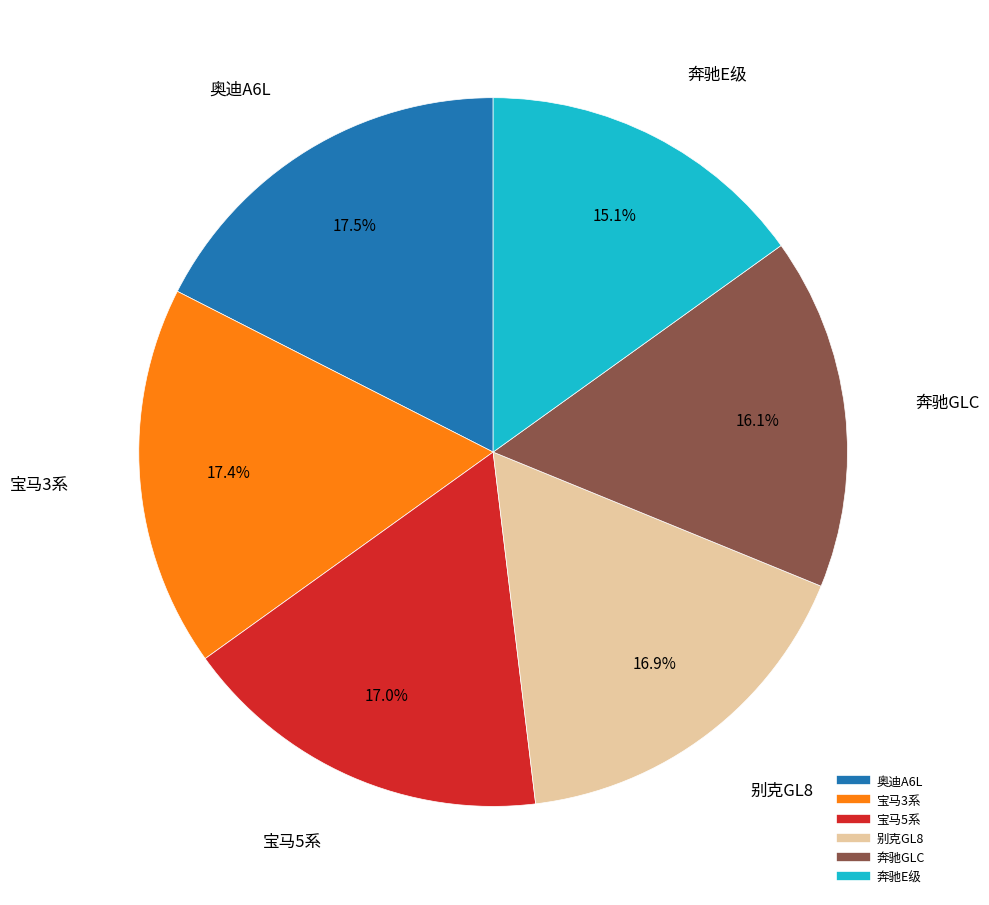

How many segments does this pie chart have?

6